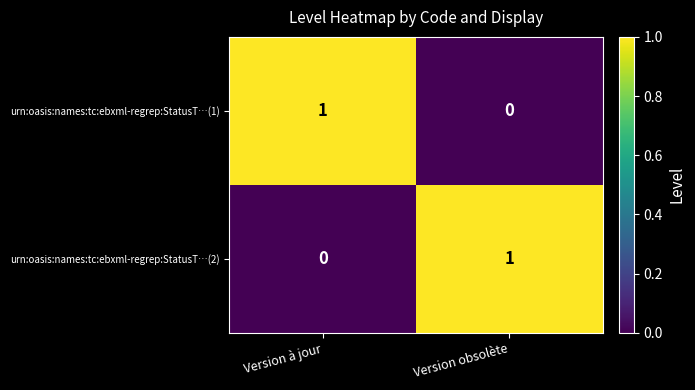

Count the number of categories in the chart.

2